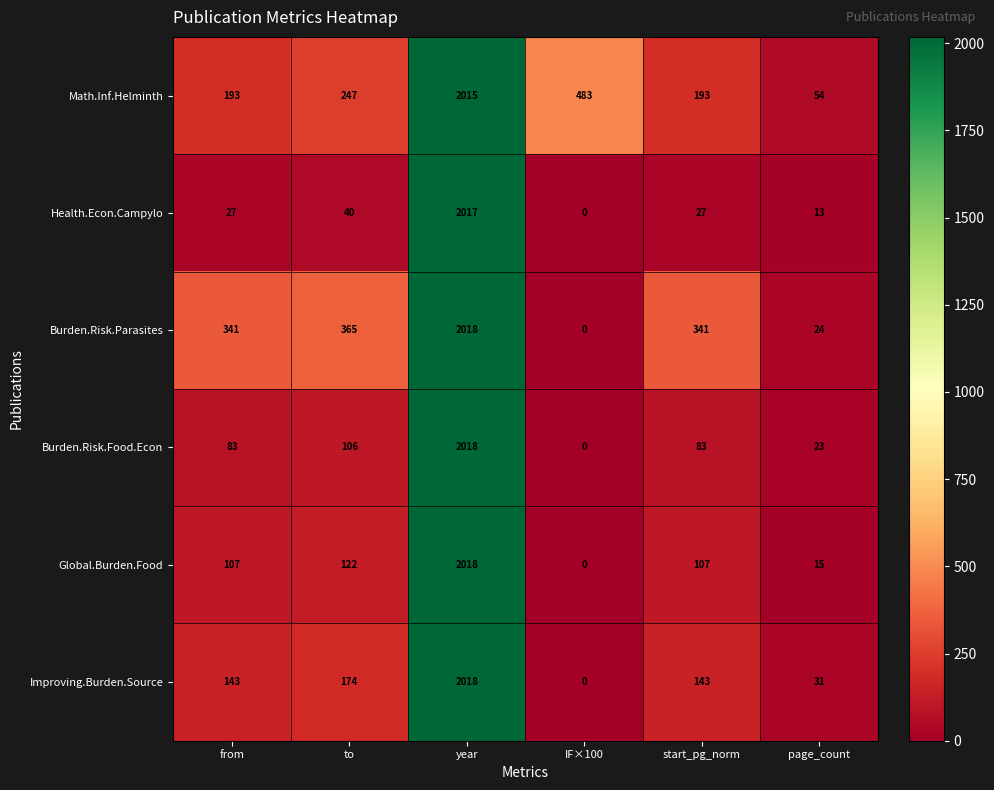

How many data points does each series have?

6